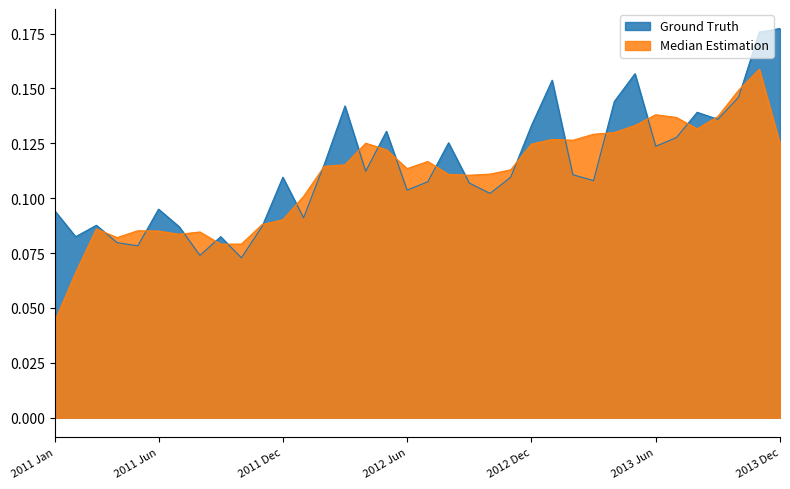

Where is the data nearest to the value 0?

2011 Oct